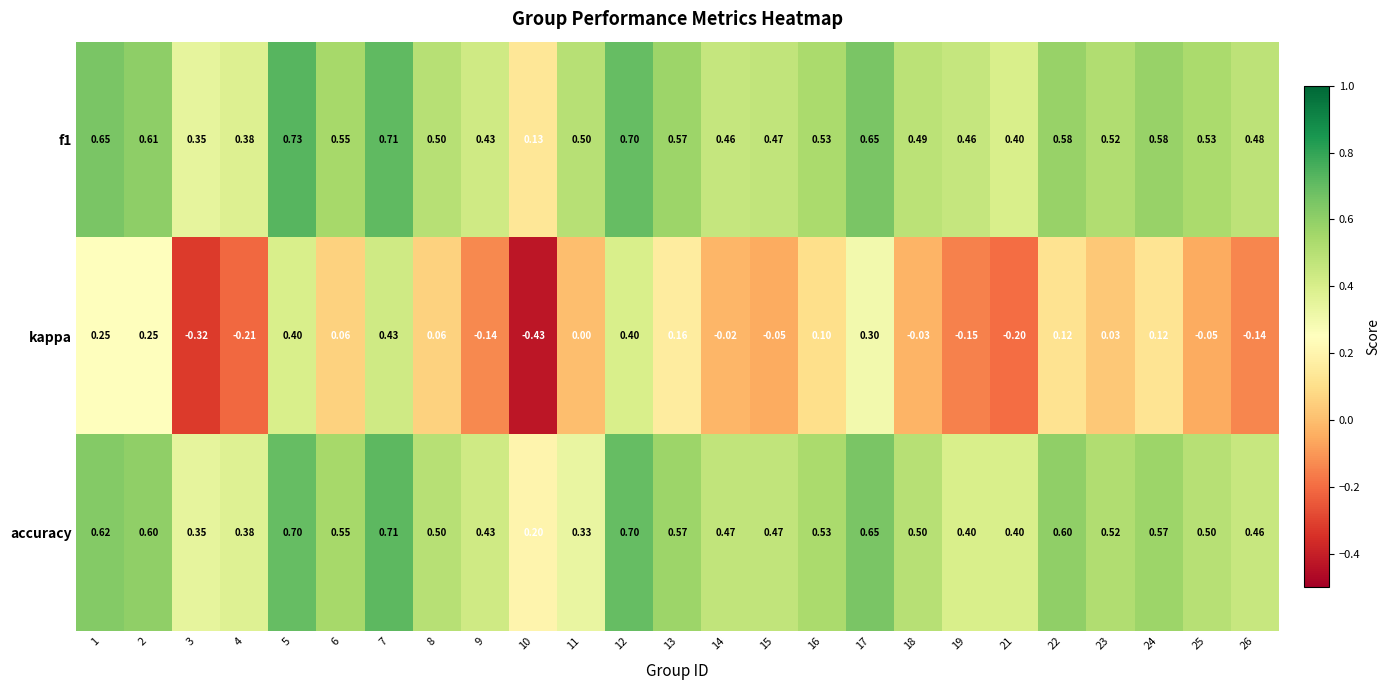

Count the number of categories in the chart.

25